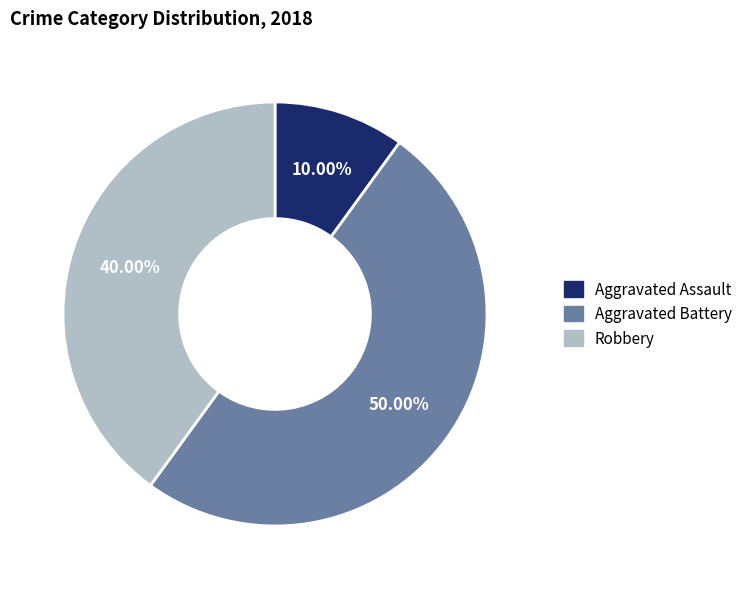

Is it true that Aggravated Battery is 50% of the pie?

True